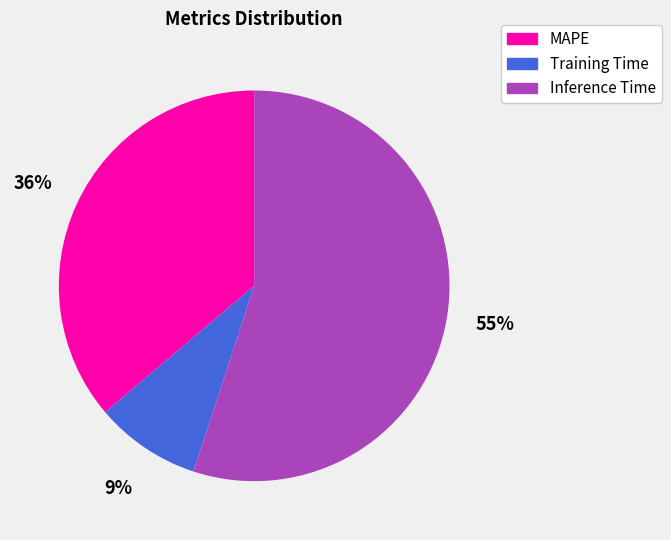

Is Inference Time the majority of the pie?

Yes